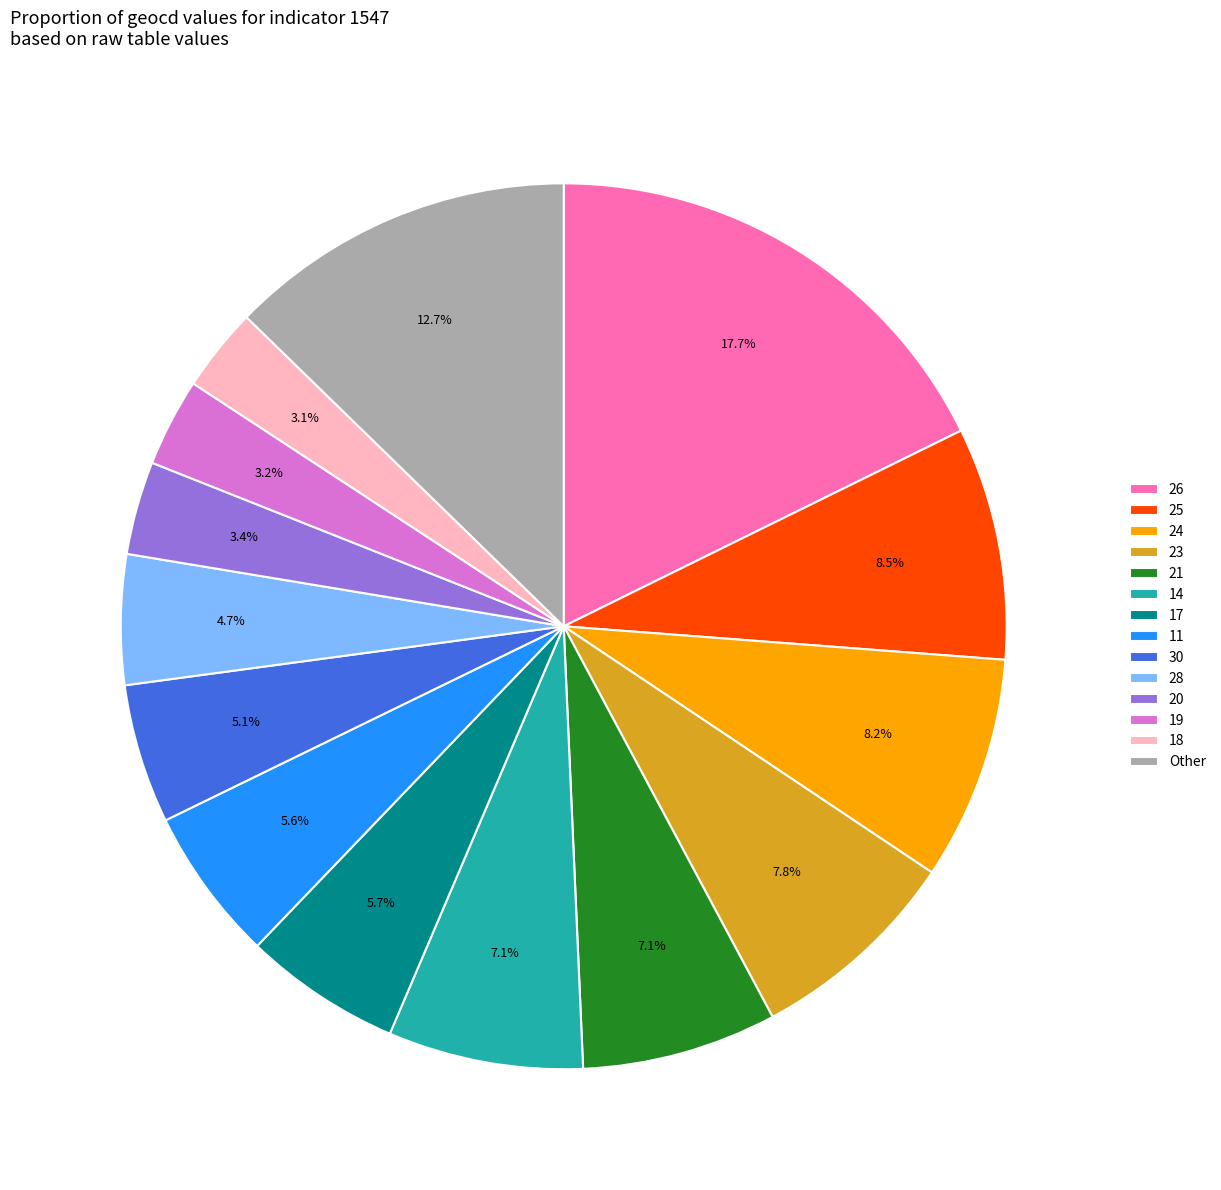

What is the ratio of the value at 30 to the value at 26?

0.3